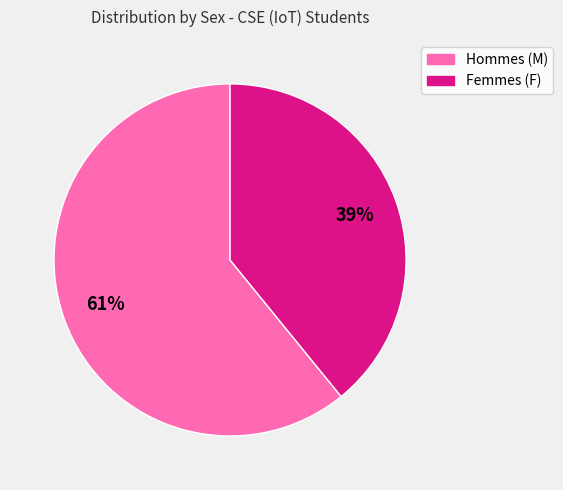

Rank the categories by value from lowest to highest.

Femmes (F), Hommes (M)